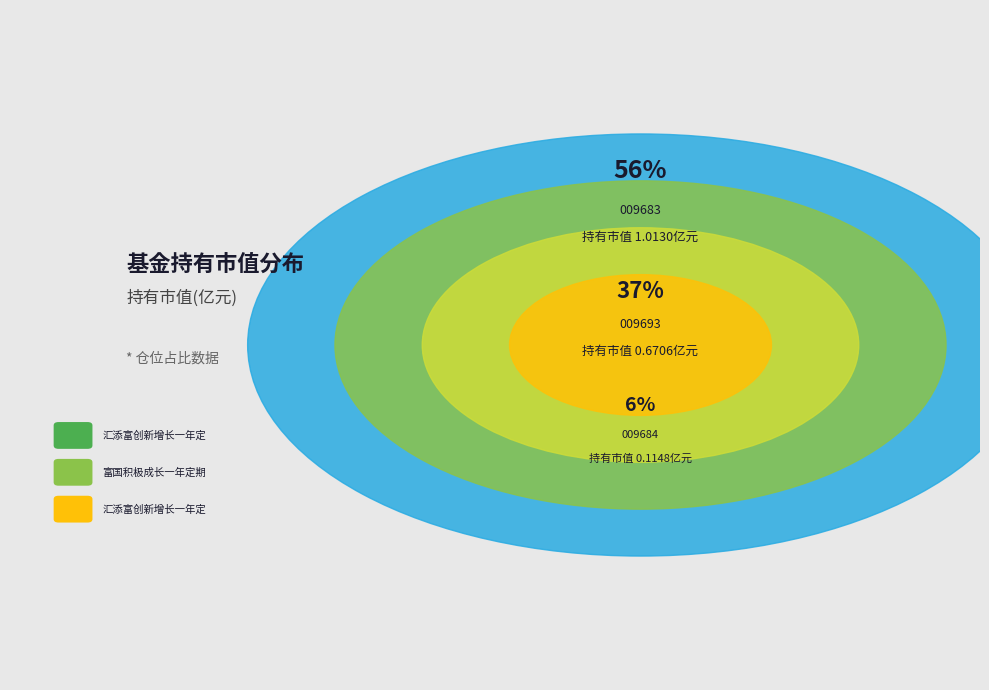

To the nearest percent, what portion does 汇添富创新增长一年定期开放混合A represent?

56%